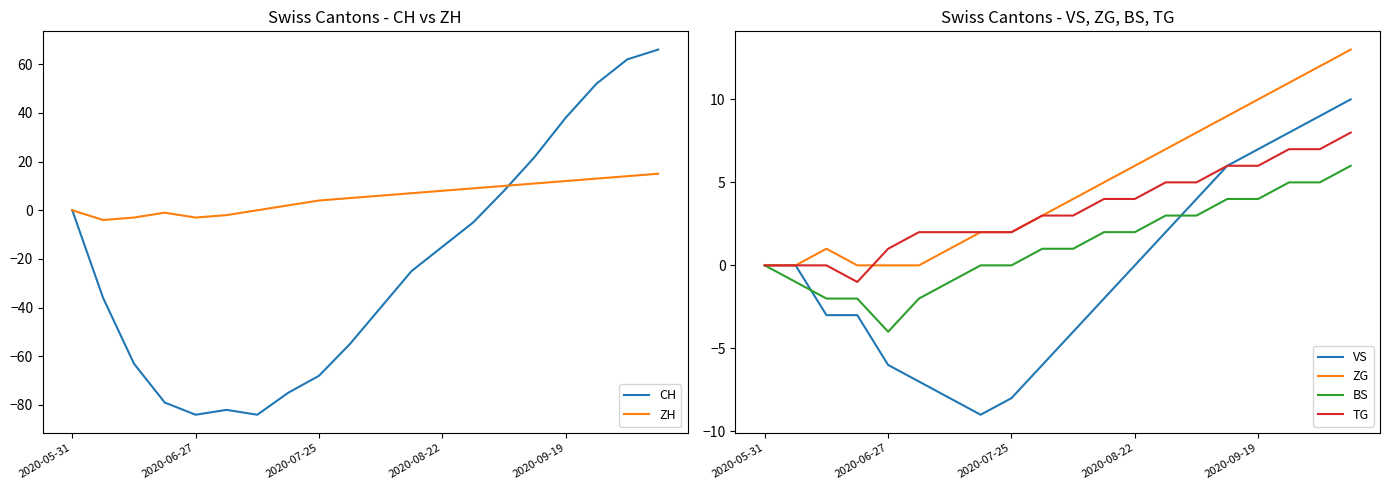

At which category does the chart reach its peak across all series?

19